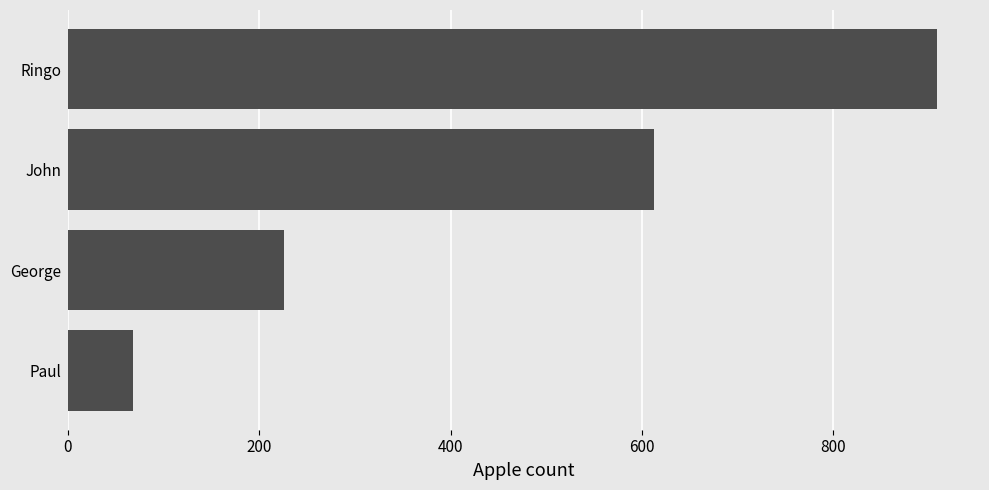

Which category has the highest value across all series?

Ringo